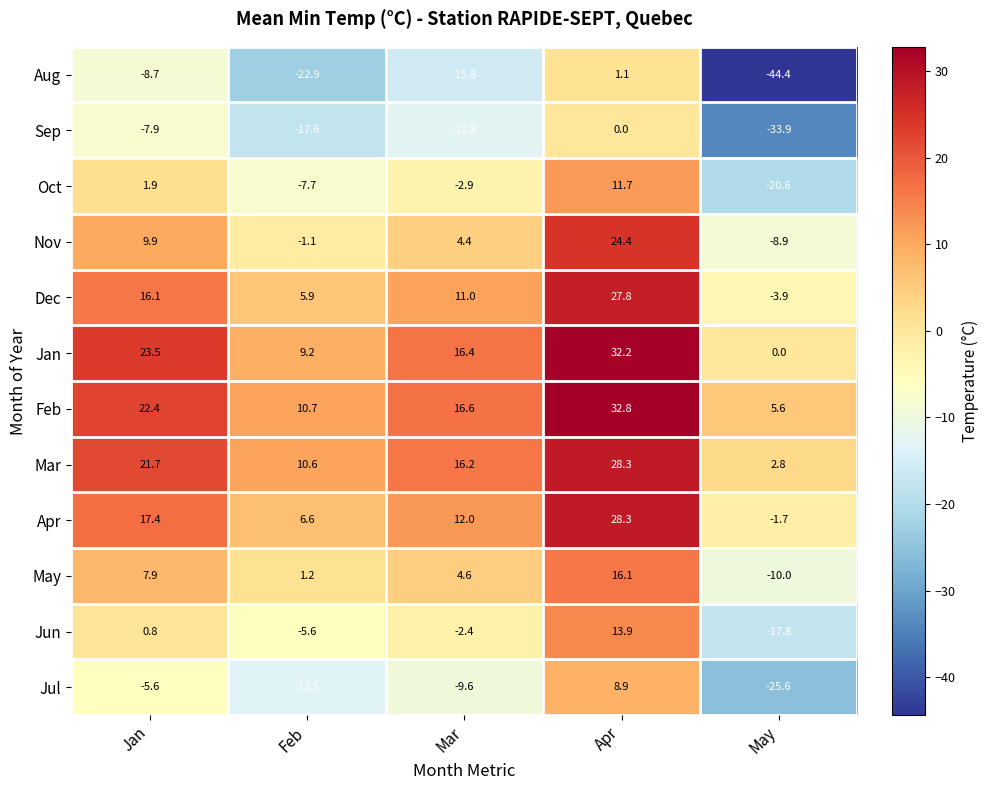

True or false: Mar has a value of 10.6 at Feb.

True